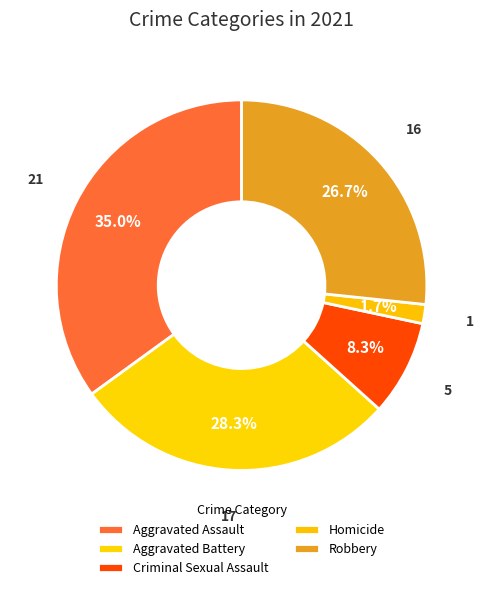

Between Robbery and Aggravated Battery, which is larger?

Aggravated Battery